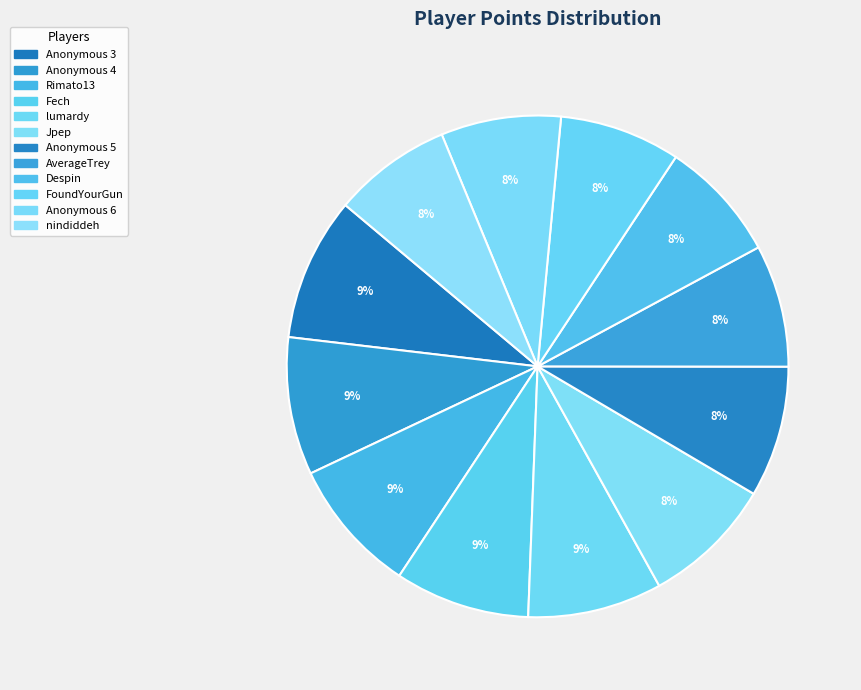

How much of the chart is everything except lumardy?

91.3%